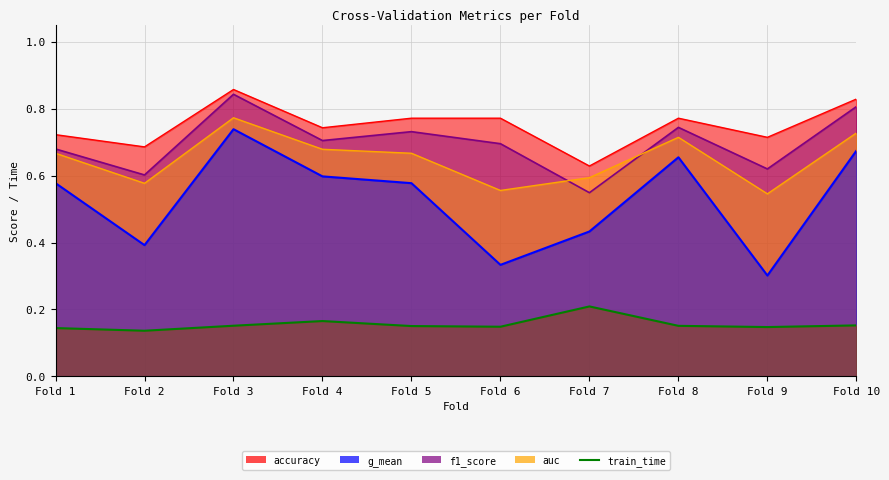

True or false: auc and train_time cross at least once.

False